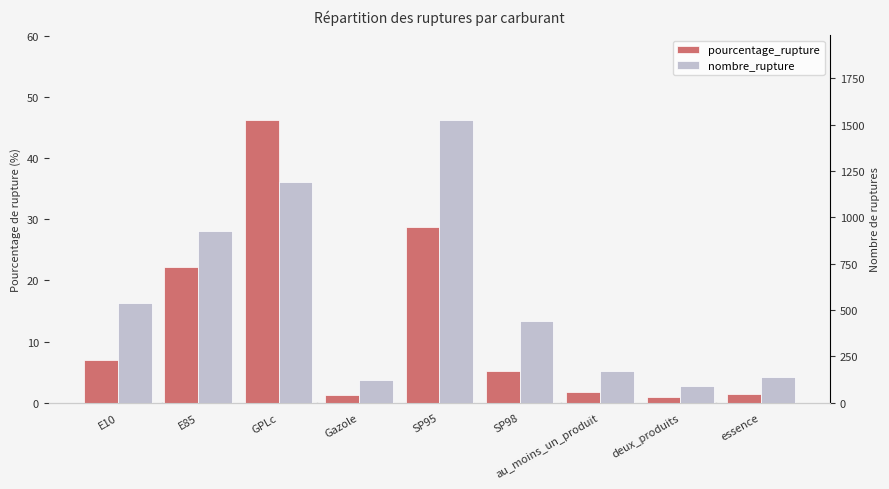

What is the maximum value for nombre_rupture?

1524.0